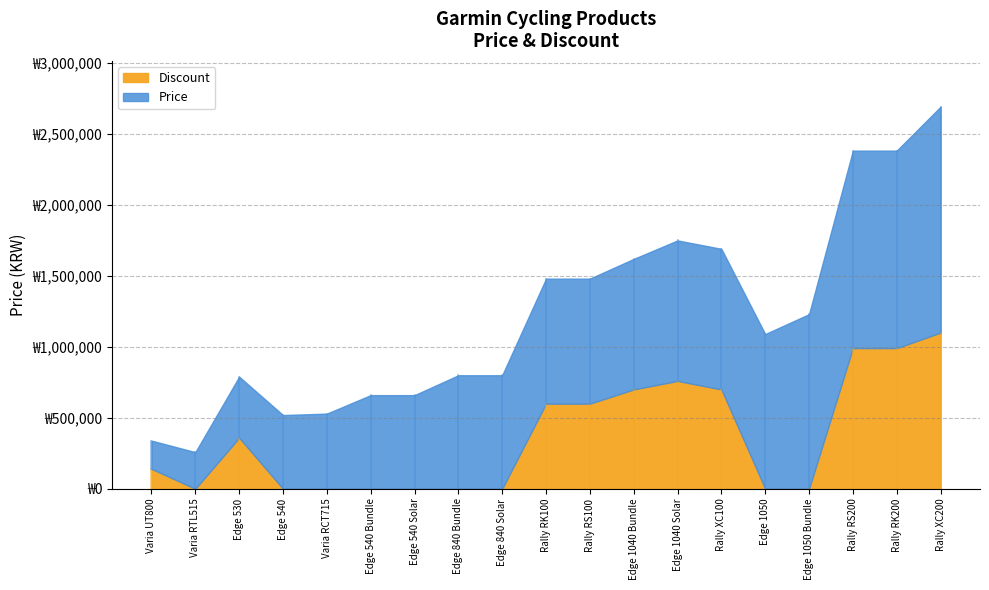

True or false: Price has more than 0 interior local peaks.

True